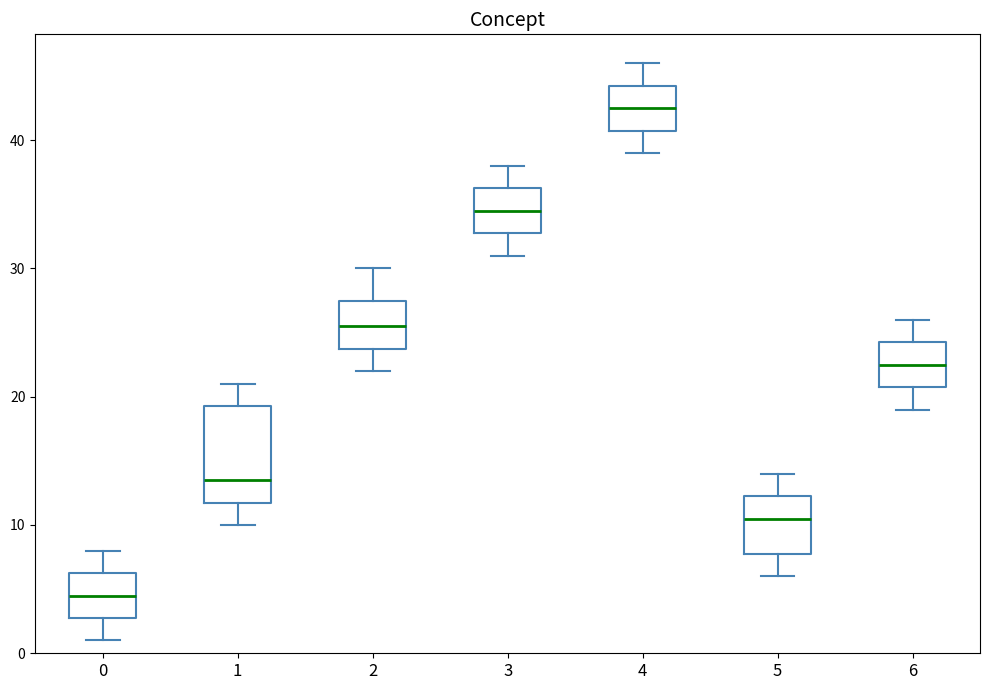

Where does the median line of the box at x = 1 sit on the y-axis? The values are not printed on the chart, so give them approximately, as read against the axis.

14